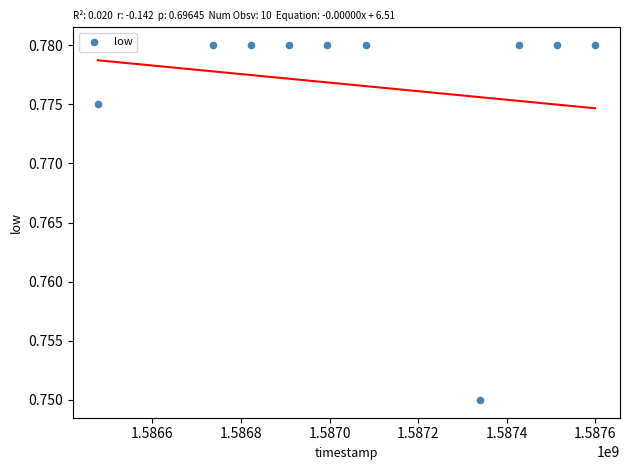

What is the range of X values (max minus min)?

1123200.0